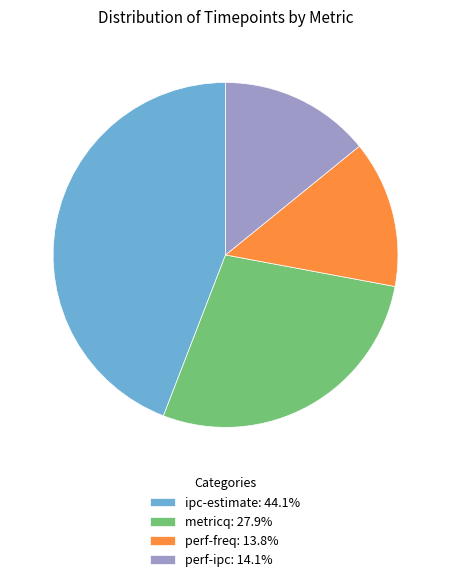

Which slice is the largest?

ipc-estimate